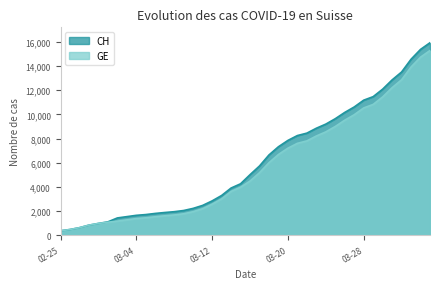

Which label corresponds to the largest value in the chart?

2020-04-04